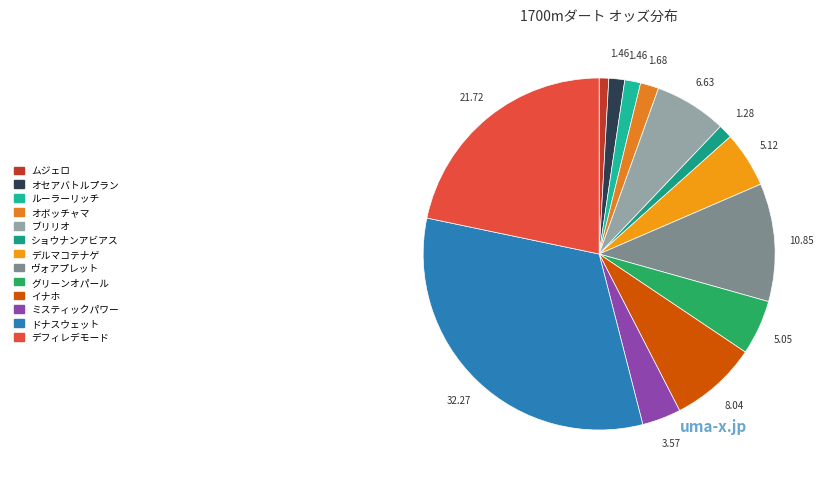

Rank the categories by value from highest to lowest.

ドナスウェット, デフィレデモード, ヴォアプレット, イナホ, ブリリオ, デルマコテナゲ, グリーンオパール, ミスティックパワー, オボッチャマ, オセアバトルプラン, ルーラーリッチ, ショウナンアビアス, ムジェロ